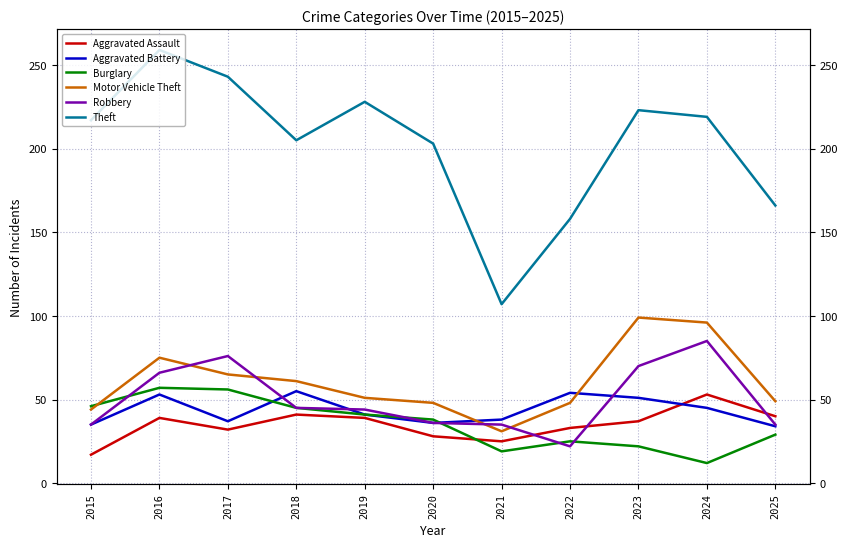

The Burglary series shows 9 at 2020. True or false?

False